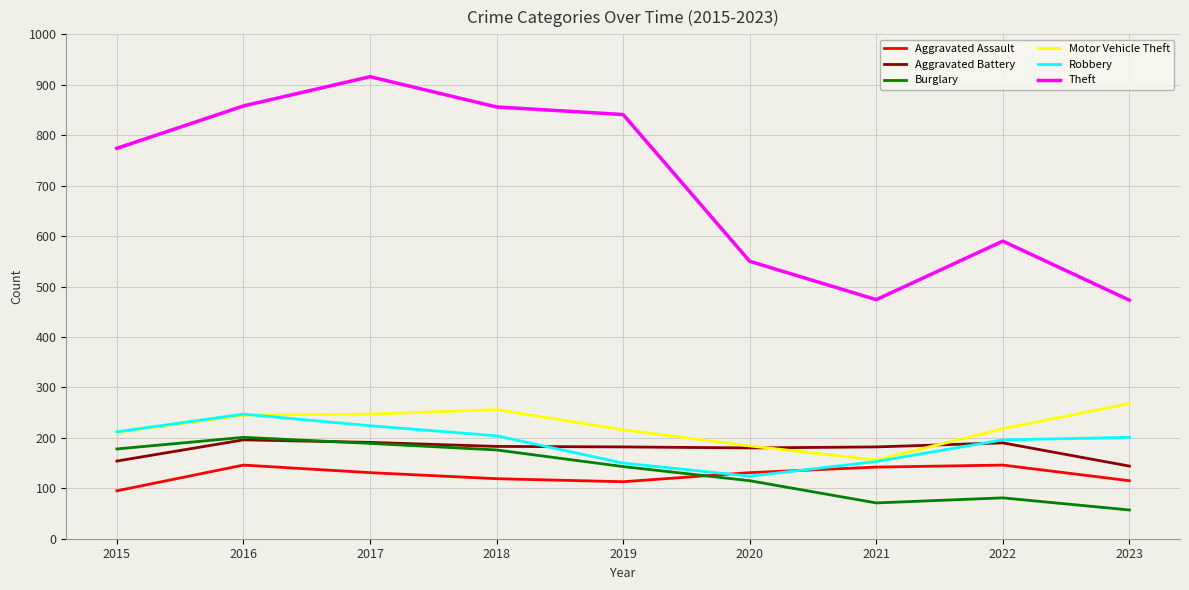

Is the value of Aggravated Assault at 2022 greater than the value of Robbery at 2016?

No